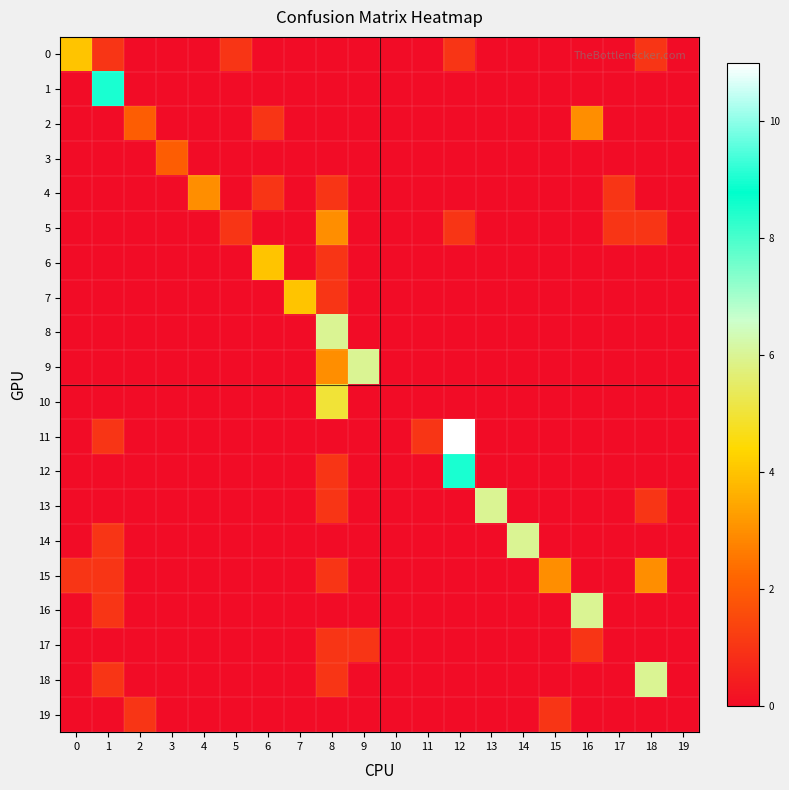

At which category does the chart reach its minimum across all series?

2